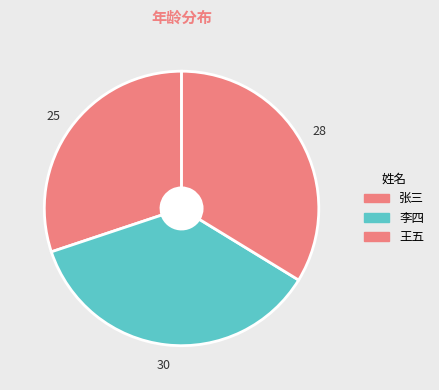

Is it true that 张三 is 20% of the pie?

False